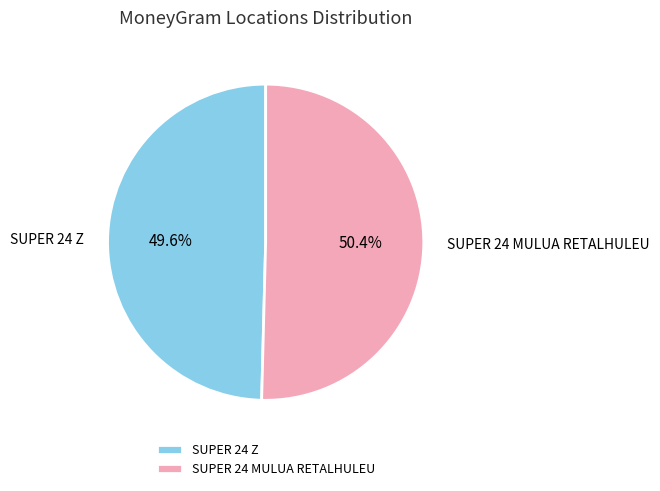

What is the largest slice in the pie chart?

SUPER 24 MULUA RETALHULEU